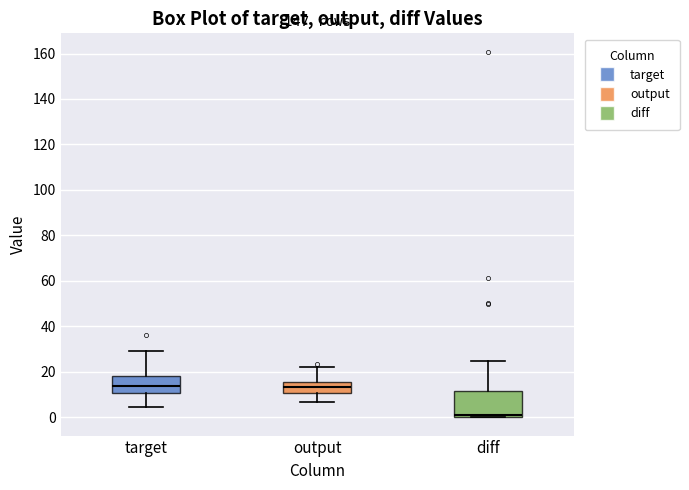

Reading left to right, transcribe this box plot: for each box, give where its median line is, the range the box spans, and where its two whiskers end, as read against the y-axis. The values are not printed on the chart, so give them approximately, as read against the axis.

target: median 14, box 10 to 18, whiskers 4 to 30
output: median 14, box 10 to 16, whiskers 6 to 22
diff: median 2, box 0 to 12, whiskers 0 to 24